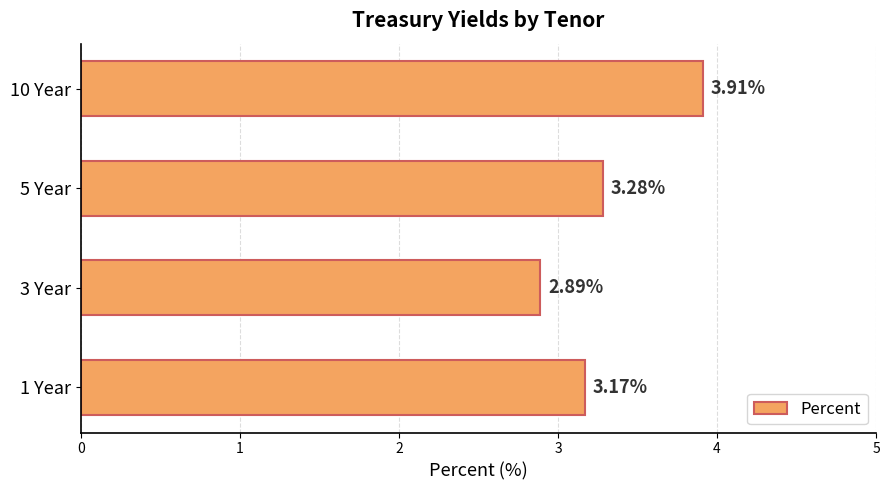

List the labels in order of value, smallest first.

3 Year, 1 Year, 5 Year, 10 Year